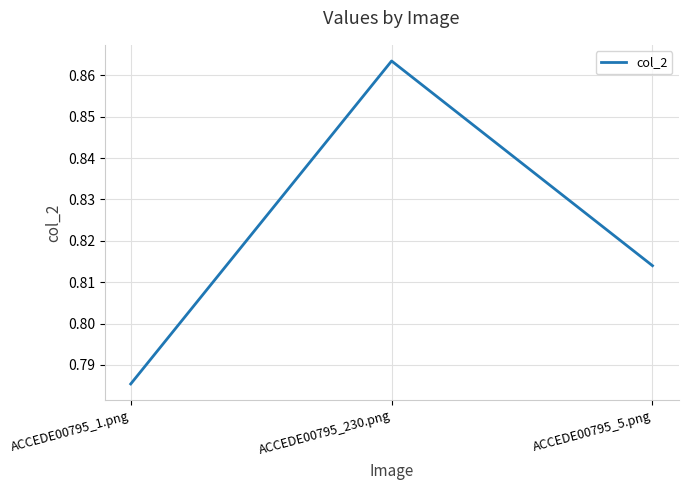

Rank the categories by value from highest to lowest.

ACCEDE00795_230.png, ACCEDE00795_5.png, ACCEDE00795_1.png